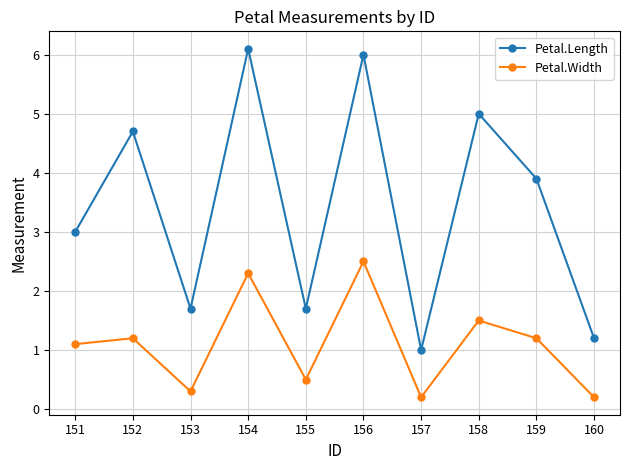

Is the value of Petal.Length at 154 greater than the value of Petal.Width at 152?

Yes